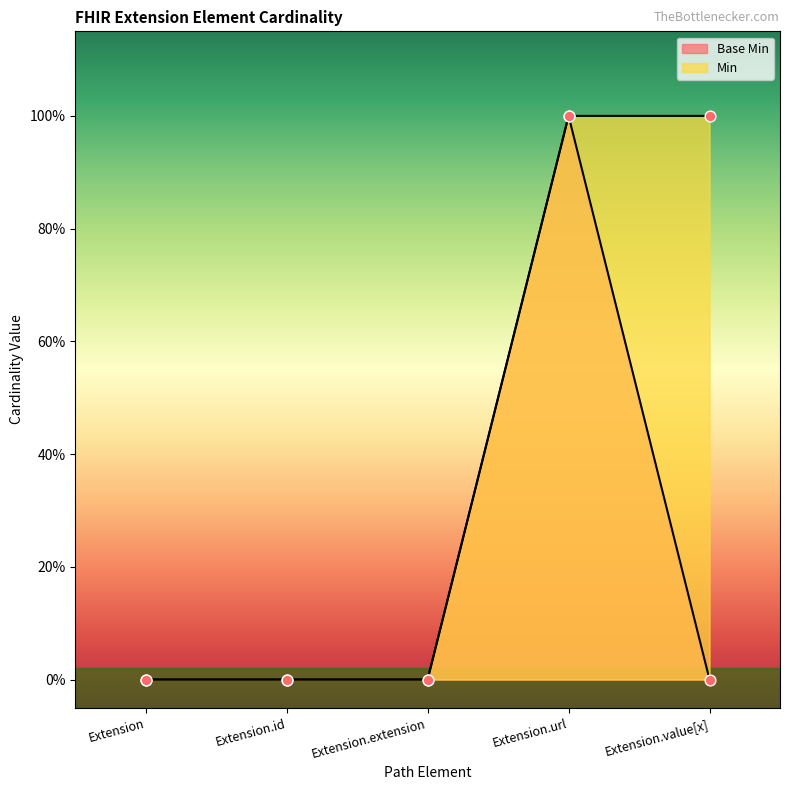

Which series has the largest Y range (max minus min)?

Base Min